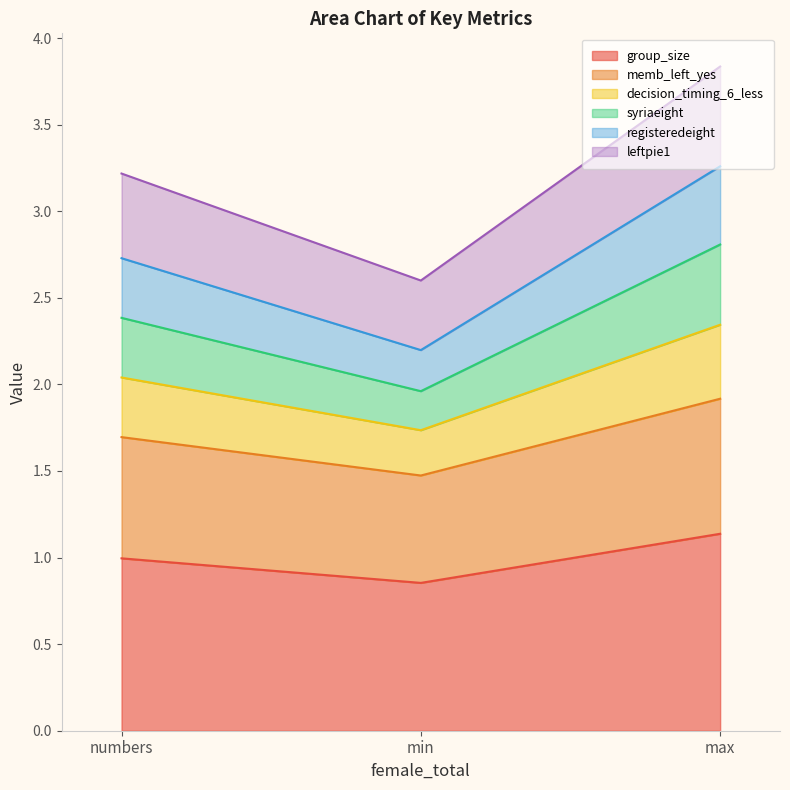

What is the total value across all series at max?

3.8